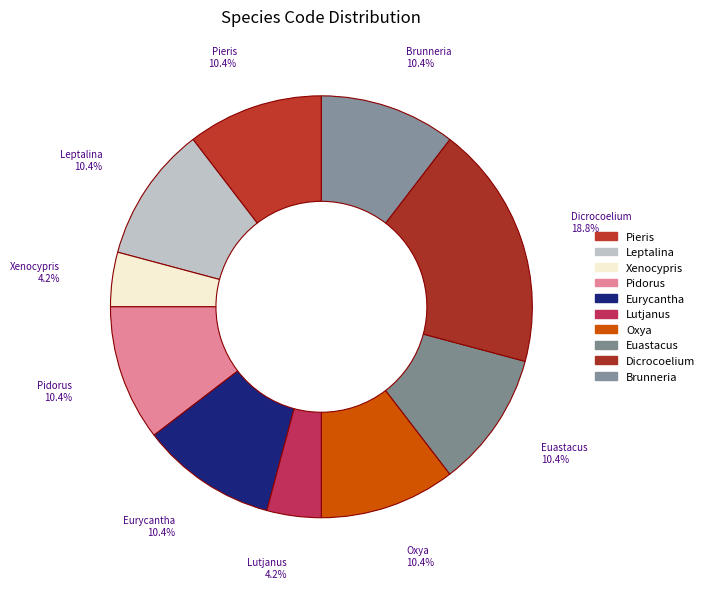

How many slices are in this pie chart?

10